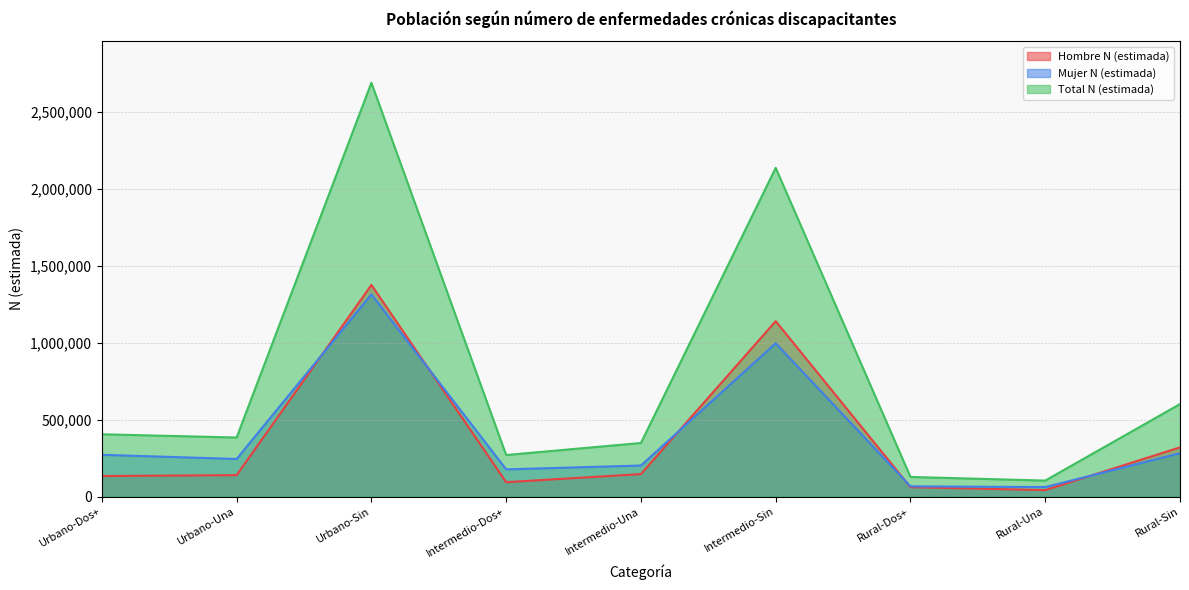

What are all the series names shown in the legend?

Hombre N (estimada), Mujer N (estimada), Total N (estimada)